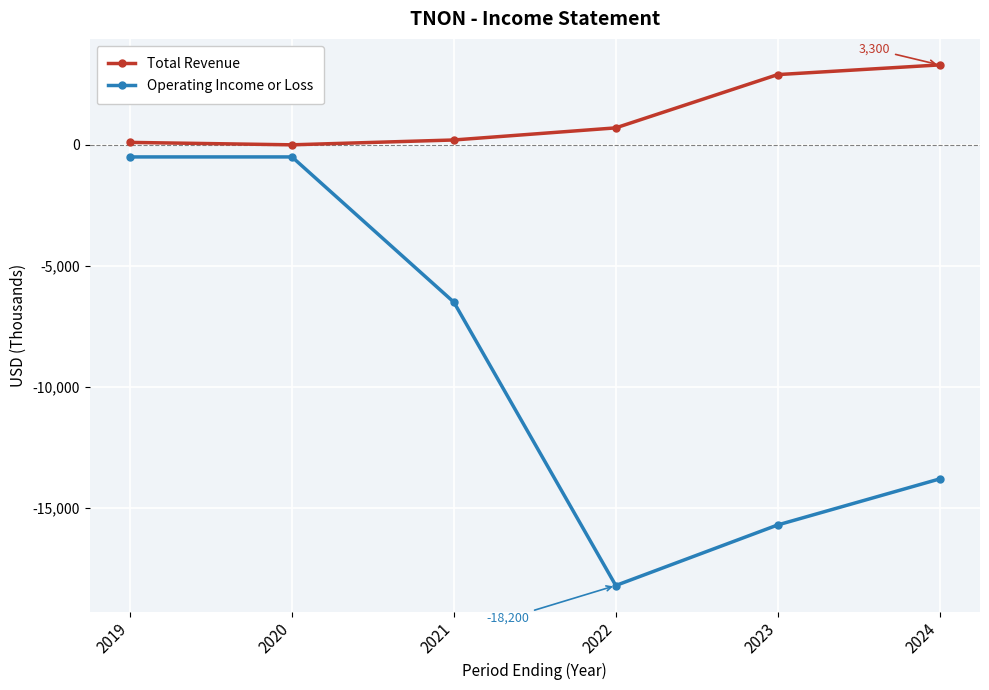

How many data points in Operating Income or Loss are above -6500?

2